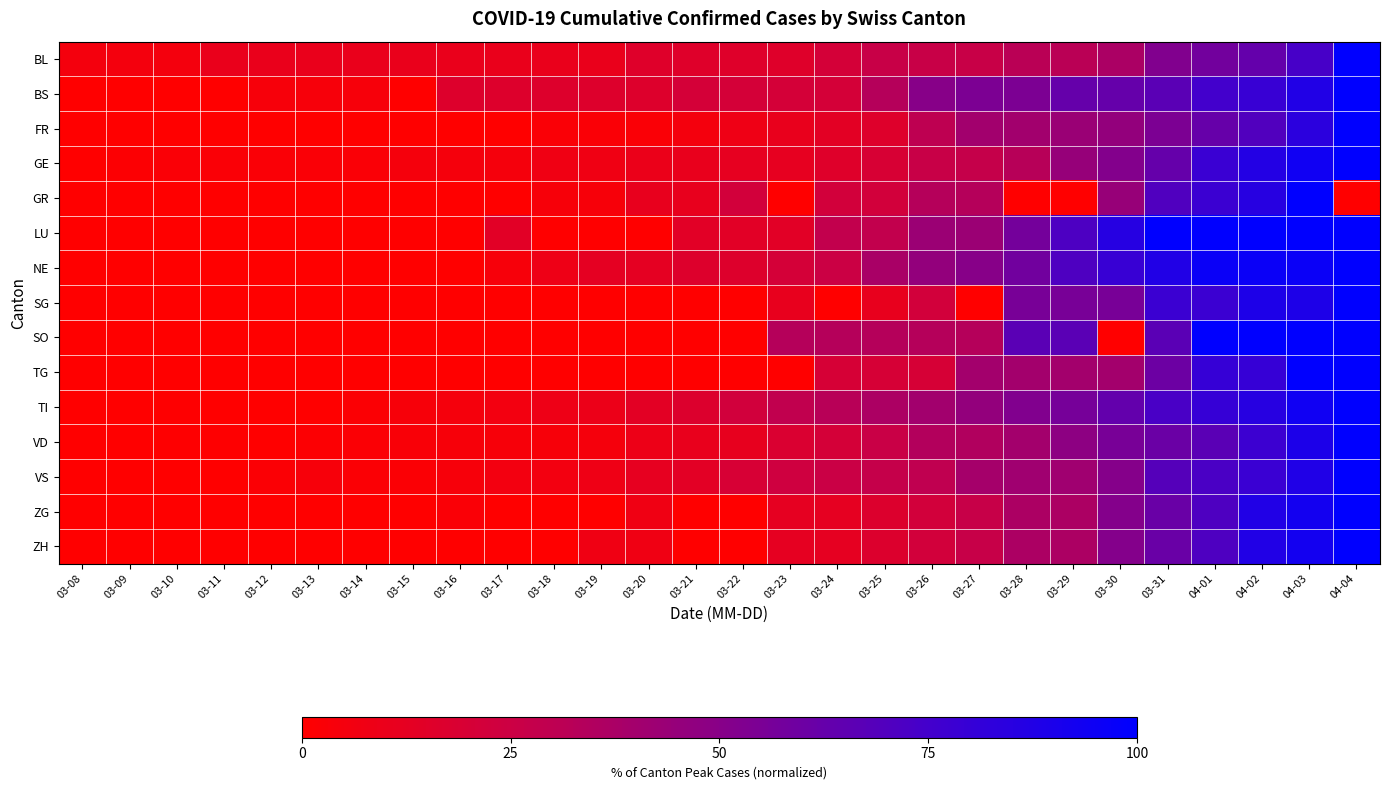

Reading left to right, list all the values displayed in this chart.

BL: 03-08=5.3	03-09=5.3	03-10=5.3	03-11=10.5	03-12=10.5	03-13=10.5	03-14=10.5	03-15=10.5	03-16=10.5	03-17=10.5	03-18=10.5	03-19=10.5	03-20=15.8	03-21=15.8	03-22=15.8	03-23=15.8	03-24=21.1	03-25=26.3	03-26=26.3	03-27=26.3	03-28=31.6	03-29=31.6	03-30=36.8	03-31=52.6	04-01=57.9	04-02=63.2	04-03=73.7	04-04=100.0
BS: 03-08=0.0	03-09=0.0	03-10=0.0	03-11=0.0	03-12=4.2	03-13=4.2	03-14=4.2	03-15=0.0	03-16=16.7	03-17=16.7	03-18=16.7	03-19=16.7	03-20=16.7	03-21=20.8	03-22=20.8	03-23=20.8	03-24=20.8	03-25=33.3	03-26=50.0	03-27=54.2	03-28=54.2	03-29=62.5	03-30=62.5	03-31=66.7	04-01=75.0	04-02=79.2	04-03=87.5	04-04=100.0
FR: 03-08=0.0	03-09=0.0	03-10=0.0	03-11=0.0	03-12=0.0	03-13=0.0	03-14=0.0	03-15=0.0	03-16=0.0	03-17=0.0	03-18=2.7	03-19=2.7	03-20=2.7	03-21=5.4	03-22=8.1	03-23=10.8	03-24=13.5	03-25=16.2	03-26=29.7	03-27=40.5	03-28=40.5	03-29=43.2	03-30=45.9	03-31=54.1	04-01=62.2	04-02=70.3	04-03=83.8	04-04=100.0
GE: 03-08=0.0	03-09=1.2	03-10=2.4	03-11=2.4	03-12=2.4	03-13=2.4	03-14=2.4	03-15=4.8	03-16=4.8	03-17=4.8	03-18=7.2	03-19=7.2	03-20=9.6	03-21=10.8	03-22=12.0	03-23=12.0	03-24=15.7	03-25=19.3	03-26=26.5	03-27=27.7	03-28=32.5	03-29=44.6	03-30=51.8	03-31=62.7	04-01=78.3	04-02=86.7	04-03=94.0	04-04=100.0
GR: 03-08=0.0	03-09=0.0	03-10=0.0	03-11=0.0	03-12=0.0	03-13=0.0	03-14=0.0	03-15=0.0	03-16=0.0	03-17=0.0	03-18=3.7	03-19=3.7	03-20=11.1	03-21=11.1	03-22=22.2	03-23=0.0	03-24=22.2	03-25=22.2	03-26=33.3	03-27=33.3	03-28=0.0	03-29=0.0	03-30=44.4	03-31=70.4	04-01=77.8	04-02=85.2	04-03=100.0	04-04=0.0
LU: 03-08=0.0	03-09=0.0	03-10=0.0	03-11=0.0	03-12=0.0	03-13=0.0	03-14=0.0	03-15=0.0	03-16=0.0	03-17=14.3	03-18=0.0	03-19=0.0	03-20=0.0	03-21=14.3	03-22=14.3	03-23=14.3	03-24=28.6	03-25=28.6	03-26=42.9	03-27=42.9	03-28=57.1	03-29=71.4	03-30=85.7	03-31=100.0	04-01=100.0	04-02=100.0	04-03=100.0	04-04=100.0
NE: 03-08=0.0	03-09=0.0	03-10=0.0	03-11=0.0	03-12=0.0	03-13=0.0	03-14=0.0	03-15=0.0	03-16=0.0	03-17=4.2	03-18=8.3	03-19=12.5	03-20=12.5	03-21=16.7	03-22=16.7	03-23=20.8	03-24=25.0	03-25=37.5	03-26=45.8	03-27=50.0	03-28=58.3	03-29=70.8	03-30=79.2	03-31=87.5	04-01=95.8	04-02=95.8	04-03=95.8	04-04=100.0
SG: 03-08=0.0	03-09=0.0	03-10=0.0	03-11=0.0	03-12=0.0	03-13=0.0	03-14=0.0	03-15=0.0	03-16=0.0	03-17=0.0	03-18=0.0	03-19=0.0	03-20=0.0	03-21=0.0	03-22=0.0	03-23=11.1	03-24=0.0	03-25=11.1	03-26=22.2	03-27=0.0	03-28=55.6	03-29=55.6	03-30=55.6	03-31=77.8	04-01=77.8	04-02=88.9	04-03=88.9	04-04=100.0
SO: 03-08=0.0	03-09=0.0	03-10=0.0	03-11=0.0	03-12=0.0	03-13=0.0	03-14=0.0	03-15=0.0	03-16=0.0	03-17=0.0	03-18=0.0	03-19=0.0	03-20=0.0	03-21=0.0	03-22=0.0	03-23=33.3	03-24=33.3	03-25=33.3	03-26=33.3	03-27=33.3	03-28=66.7	03-29=66.7	03-30=0.0	03-31=66.7	04-01=100.0	04-02=100.0	04-03=100.0	04-04=100.0
TG: 03-08=0.0	03-09=0.0	03-10=0.0	03-11=0.0	03-12=0.0	03-13=0.0	03-14=0.0	03-15=0.0	03-16=0.0	03-17=0.0	03-18=0.0	03-19=0.0	03-20=0.0	03-21=0.0	03-22=0.0	03-23=0.0	03-24=20.0	03-25=20.0	03-26=20.0	03-27=40.0	03-28=40.0	03-29=40.0	03-30=40.0	03-31=60.0	04-01=80.0	04-02=80.0	04-03=100.0	04-04=100.0
TI: 03-08=0.0	03-09=0.0	03-10=0.6	03-11=0.0	03-12=0.0	03-13=0.0	03-14=1.8	03-15=3.6	03-16=4.8	03-17=6.1	03-18=8.5	03-19=9.1	03-20=13.3	03-21=17.0	03-22=22.4	03-23=29.1	03-24=32.1	03-25=36.4	03-26=40.6	03-27=46.1	03-28=52.7	03-29=56.4	03-30=63.6	03-31=72.7	04-01=80.0	04-02=85.5	04-03=93.9	04-04=100.0
VD: 03-08=0.0	03-09=0.0	03-10=0.7	03-11=0.7	03-12=0.0	03-13=1.4	03-14=2.2	03-15=2.9	03-16=3.6	03-17=3.6	03-18=3.6	03-19=5.1	03-20=8.7	03-21=10.9	03-22=11.6	03-23=18.1	03-24=21.0	03-25=26.1	03-26=34.1	03-27=34.8	03-28=39.9	03-29=47.8	03-30=55.8	03-31=60.9	04-01=66.7	04-02=77.5	04-03=89.1	04-04=100.0
VS: 03-08=0.0	03-09=0.0	03-10=0.0	03-11=0.0	03-12=2.0	03-13=3.9	03-14=2.0	03-15=2.0	03-16=3.9	03-17=5.9	03-18=5.9	03-19=7.8	03-20=11.8	03-21=13.7	03-22=19.6	03-23=23.5	03-24=25.5	03-25=27.5	03-26=29.4	03-27=39.2	03-28=41.2	03-29=41.2	03-30=51.0	03-31=68.6	04-01=72.5	04-02=78.4	04-03=88.2	04-04=100.0
ZG: 03-08=0.0	03-09=0.0	03-10=0.0	03-11=0.0	03-12=0.0	03-13=0.0	03-14=0.0	03-15=0.0	03-16=2.4	03-17=0.0	03-18=0.0	03-19=0.0	03-20=7.3	03-21=0.0	03-22=0.0	03-23=12.2	03-24=12.2	03-25=17.1	03-26=22.0	03-27=26.8	03-28=36.6	03-29=36.6	03-30=51.2	03-31=61.0	04-01=70.7	04-02=87.8	04-03=92.7	04-04=100.0
ZH: 03-08=0.0	03-09=0.0	03-10=0.0	03-11=0.0	03-12=0.0	03-13=0.0	03-14=0.0	03-15=0.0	03-16=0.0	03-17=0.0	03-18=0.0	03-19=7.3	03-20=7.3	03-21=0.0	03-22=0.0	03-23=12.2	03-24=12.2	03-25=17.1	03-26=22.0	03-27=26.8	03-28=36.6	03-29=36.6	03-30=51.2	03-31=61.0	04-01=70.7	04-02=87.8	04-03=92.7	04-04=100.0